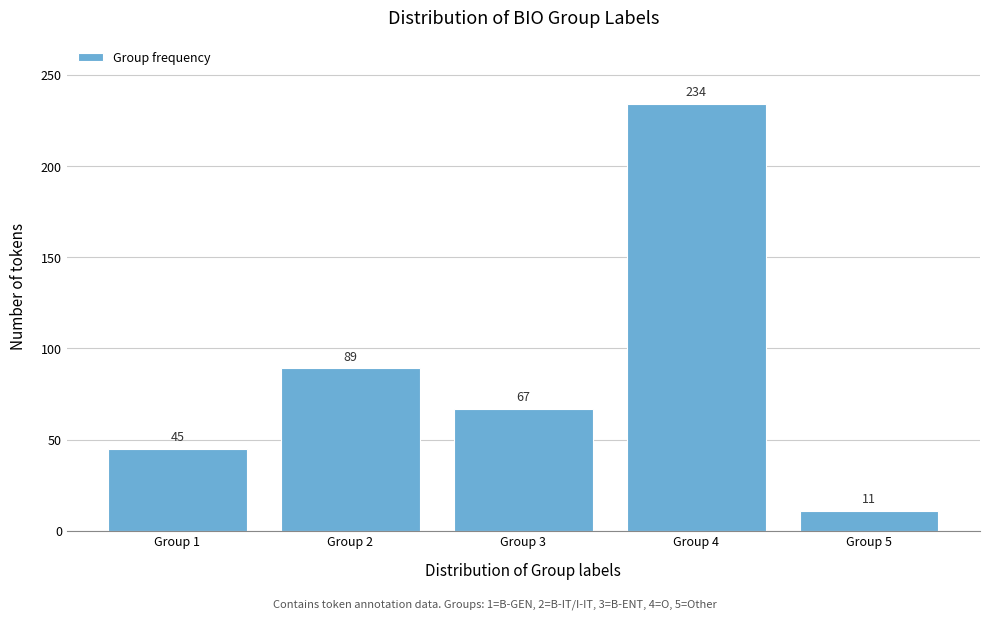

Reading right to left, transcribe all the data shown in this chart.

11	234	67	89	45